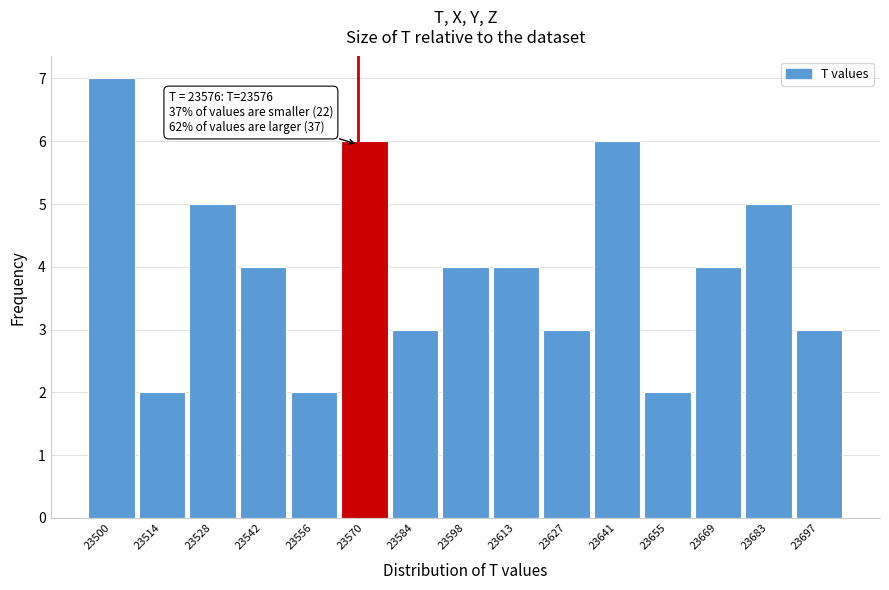

Reading left to right, transcribe all the data shown in this chart.

7	2	5	4	2	6	3	4	4	3	6	2	4	5	3